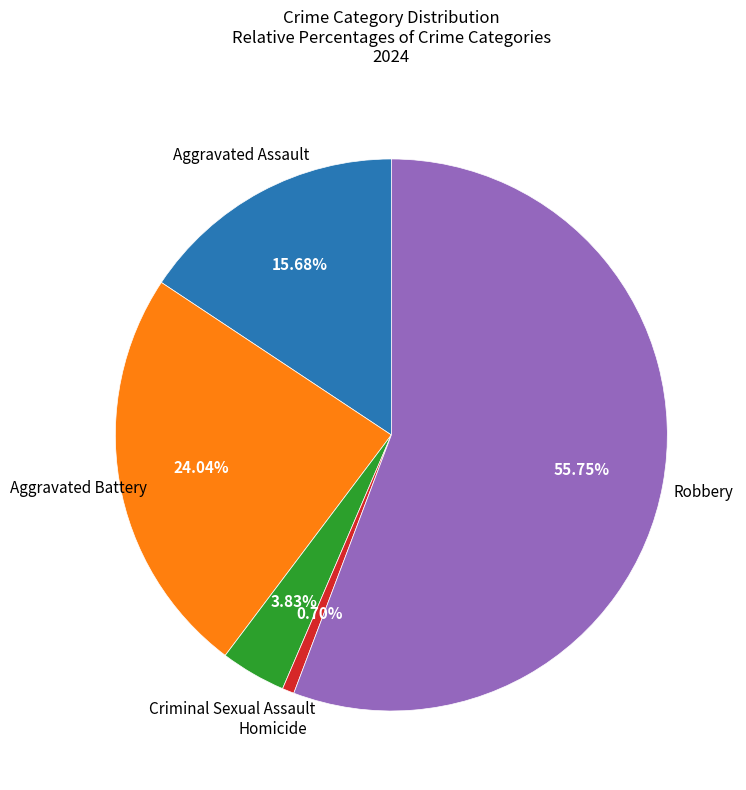

Between Homicide and Aggravated Battery, which is larger?

Aggravated Battery